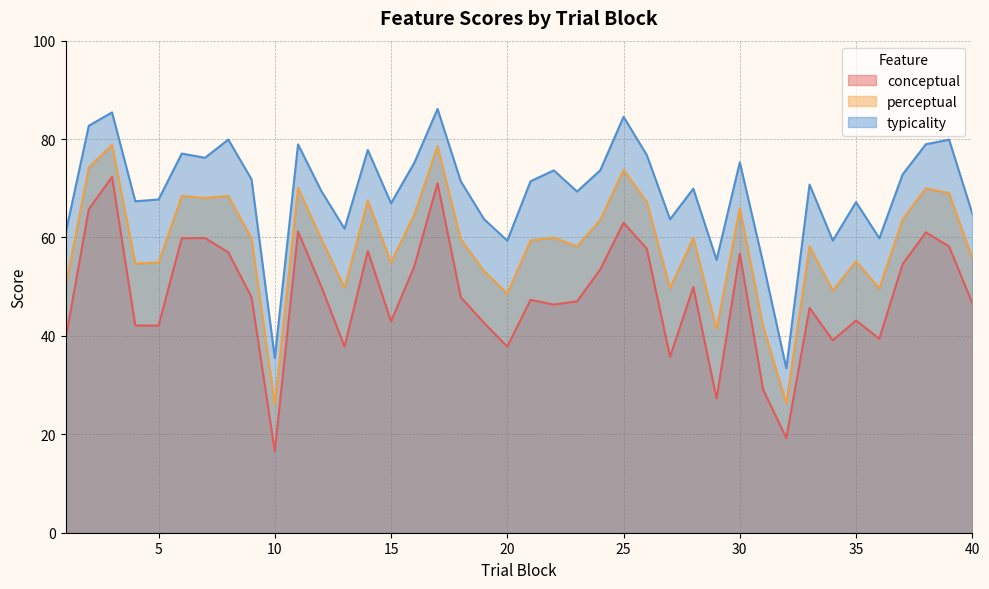

True or false: typicality has a value of 67.4 at 4.

True